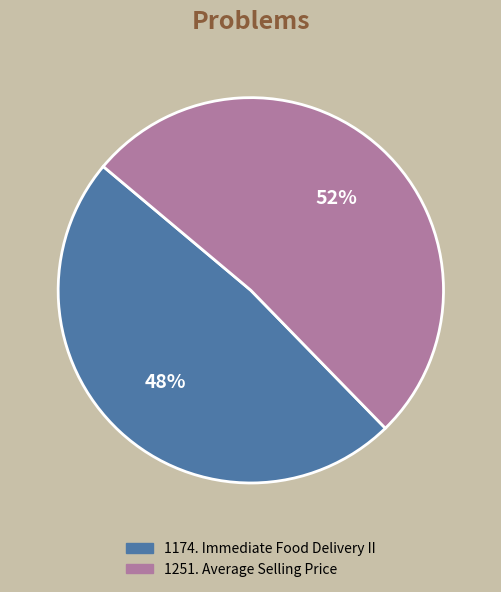

Is the sum of 1251. Average Selling Price and 1174. Immediate Food Delivery II greater than half?

Yes